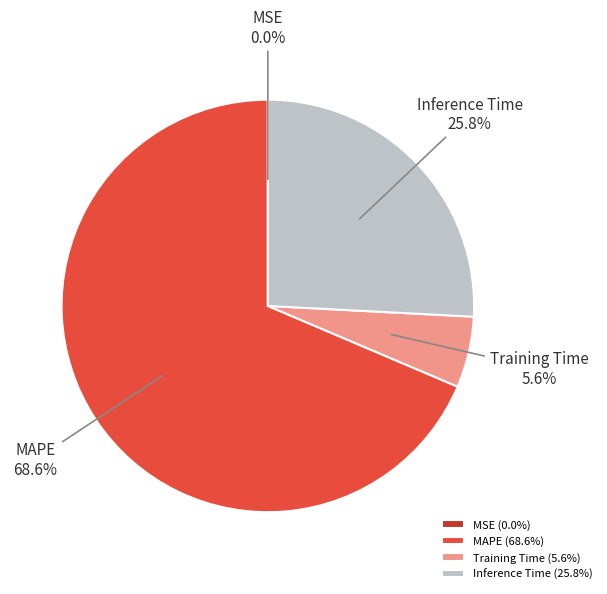

Does MAPE account for over 50% of the chart?

Yes